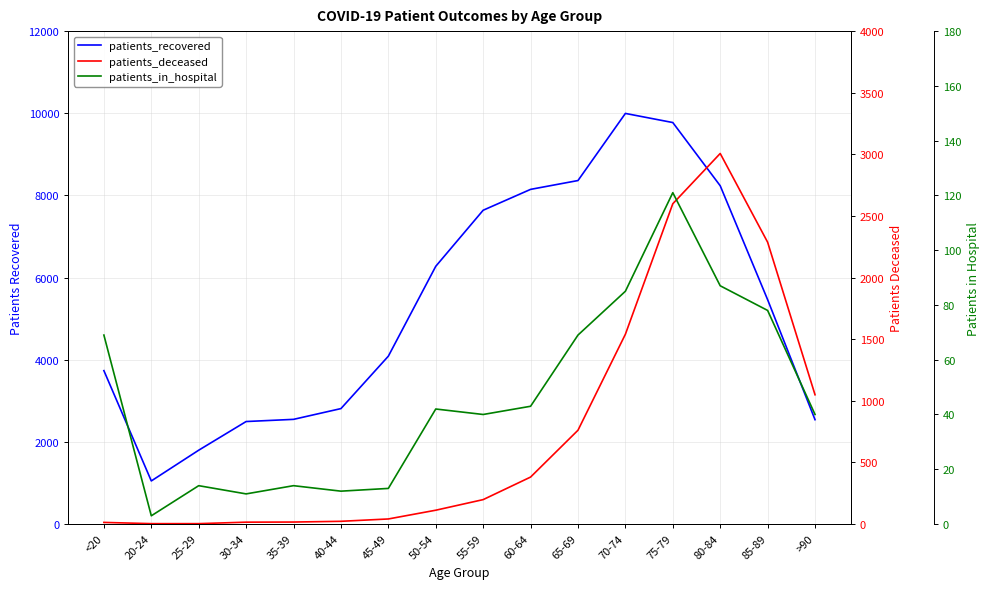

Reading left to right, transcribe all the data shown in this chart.

patients_recovered: 3734	1049	1797	2495	2548	2810	4086	6274	7639	8147	8362	9996	9774	8235	5462	2540
patients_deceased: 13	3	3	15	16	22	41	112	198	381	761	1540	2599	3007	2287	1049
patients_in_hospital: 69	3	14	11	14	12	13	42	40	43	69	85	121	87	78	40